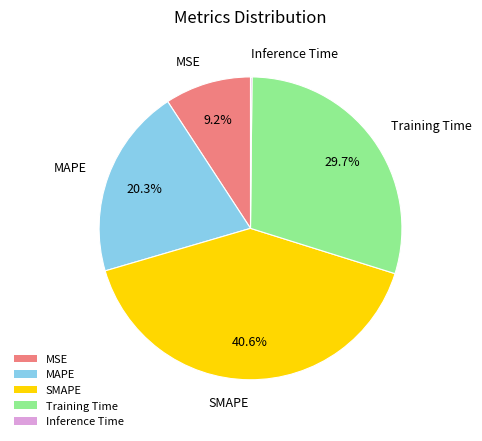

Which slice is the largest?

SMAPE